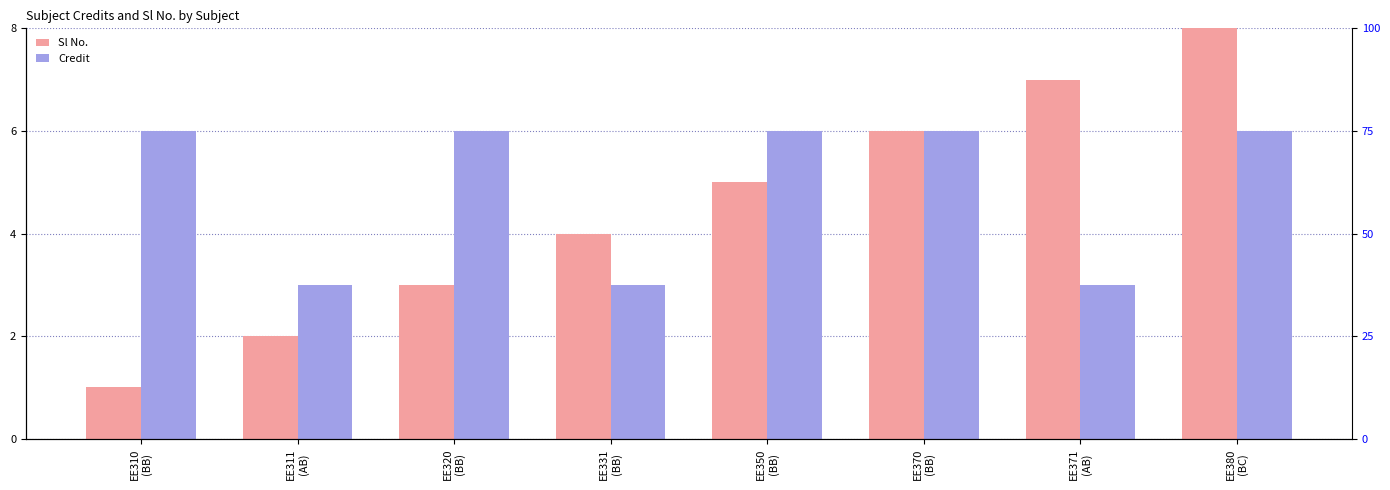

What is the average value of the Credit series?

5